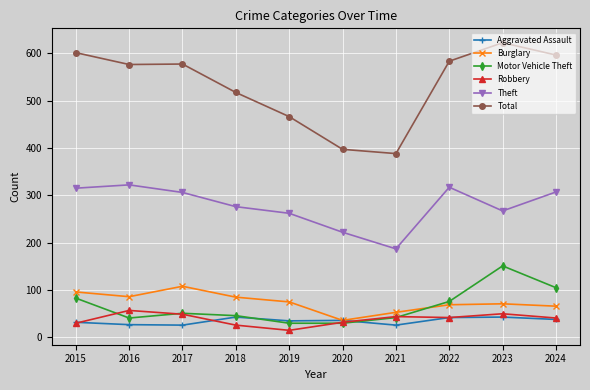

Does the chart display data point markers on the line(s)?

Yes